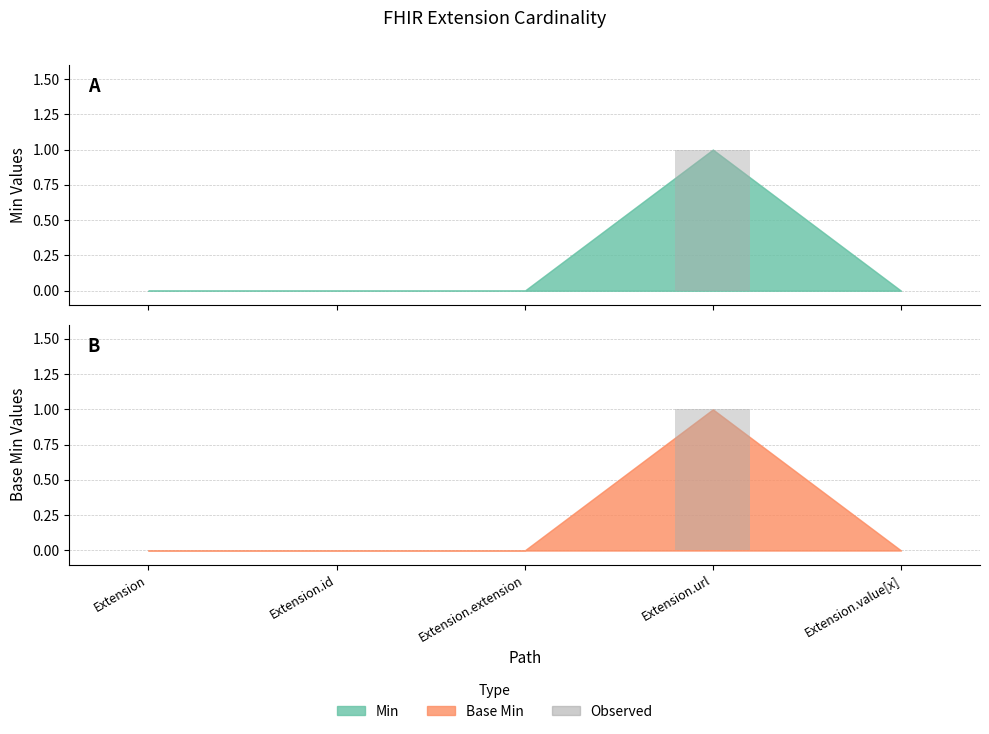

What is the label of the 1st bar from the right?

Extension.value[x]